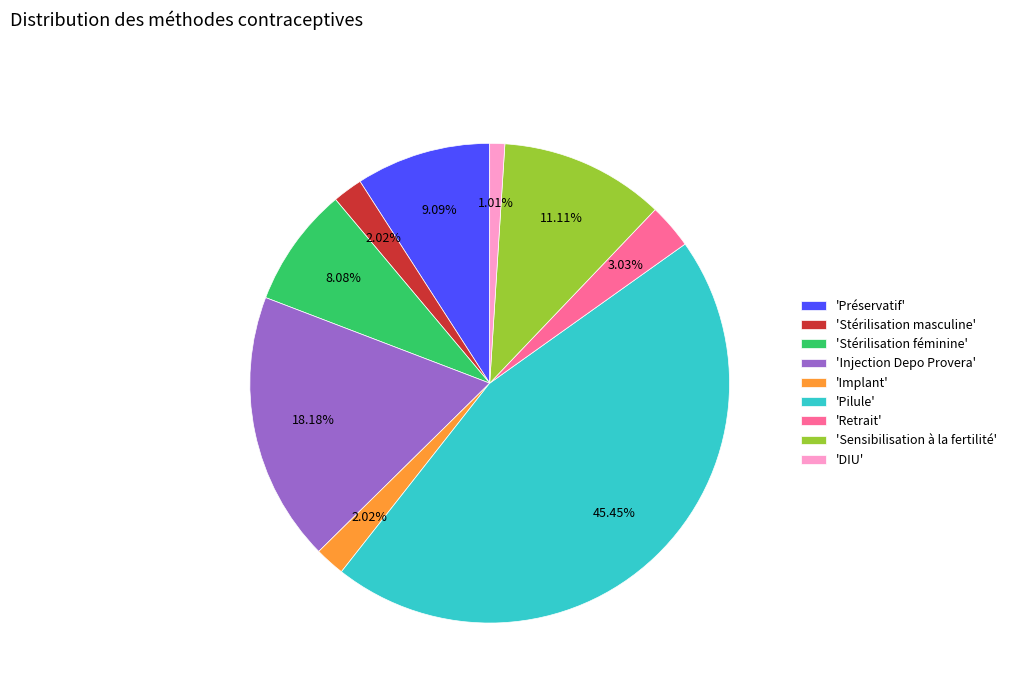

Is there a majority slice in this chart?

No